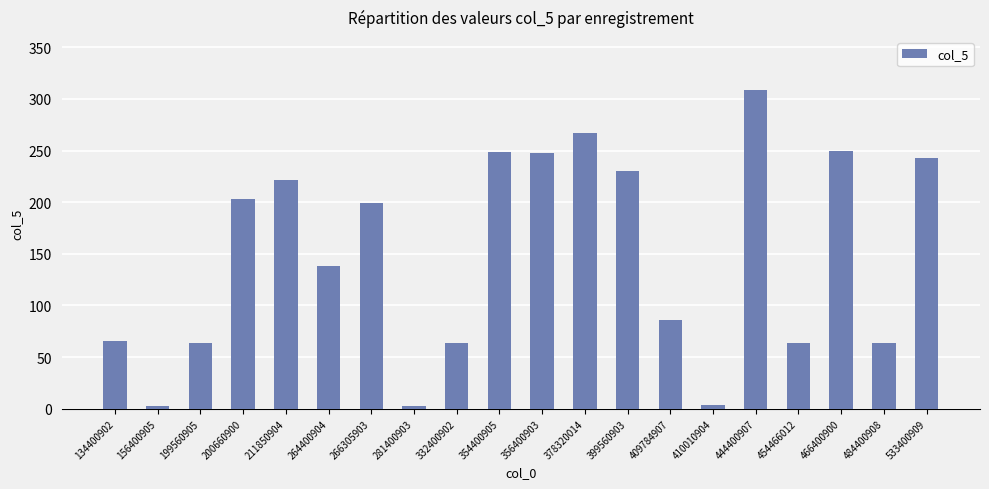

The value at 264400904 is 234.5. True or false?

False